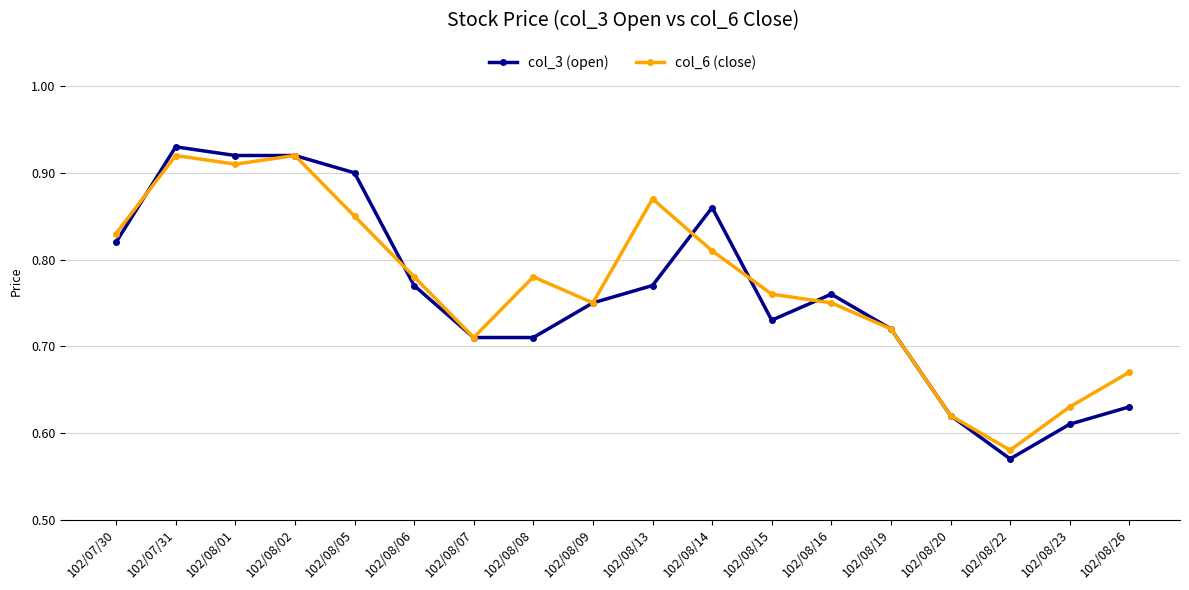

Which series has the widest spread of values?

col_3 (open)